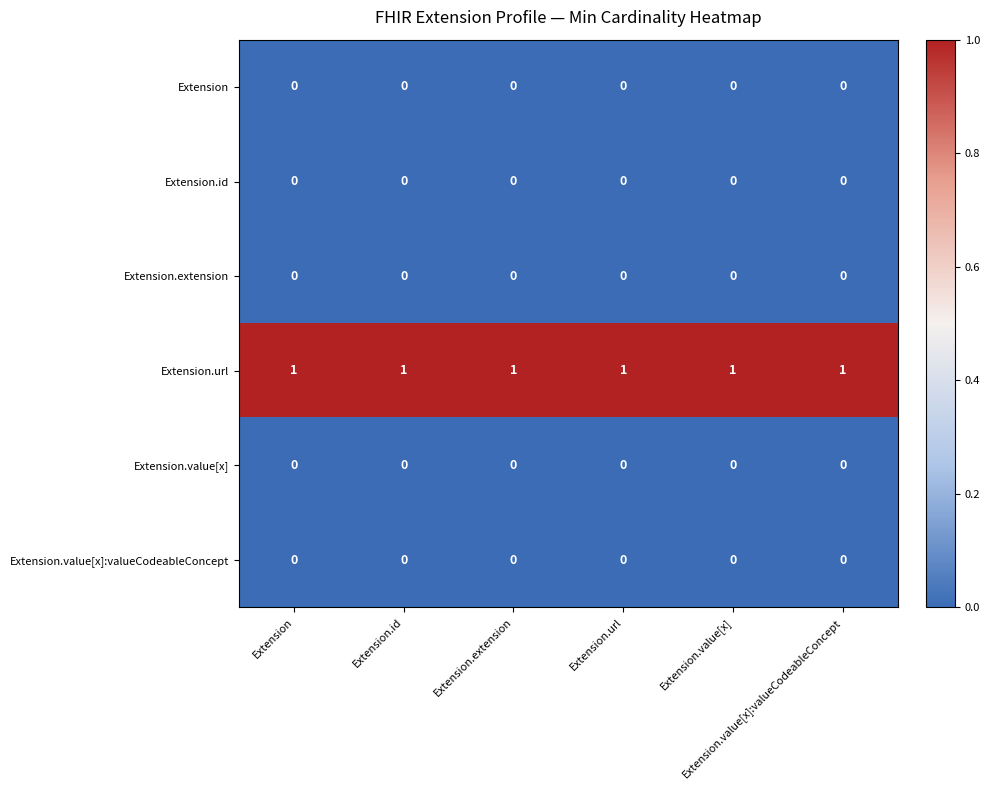

At how many categories does at least one series exceed 0?

6